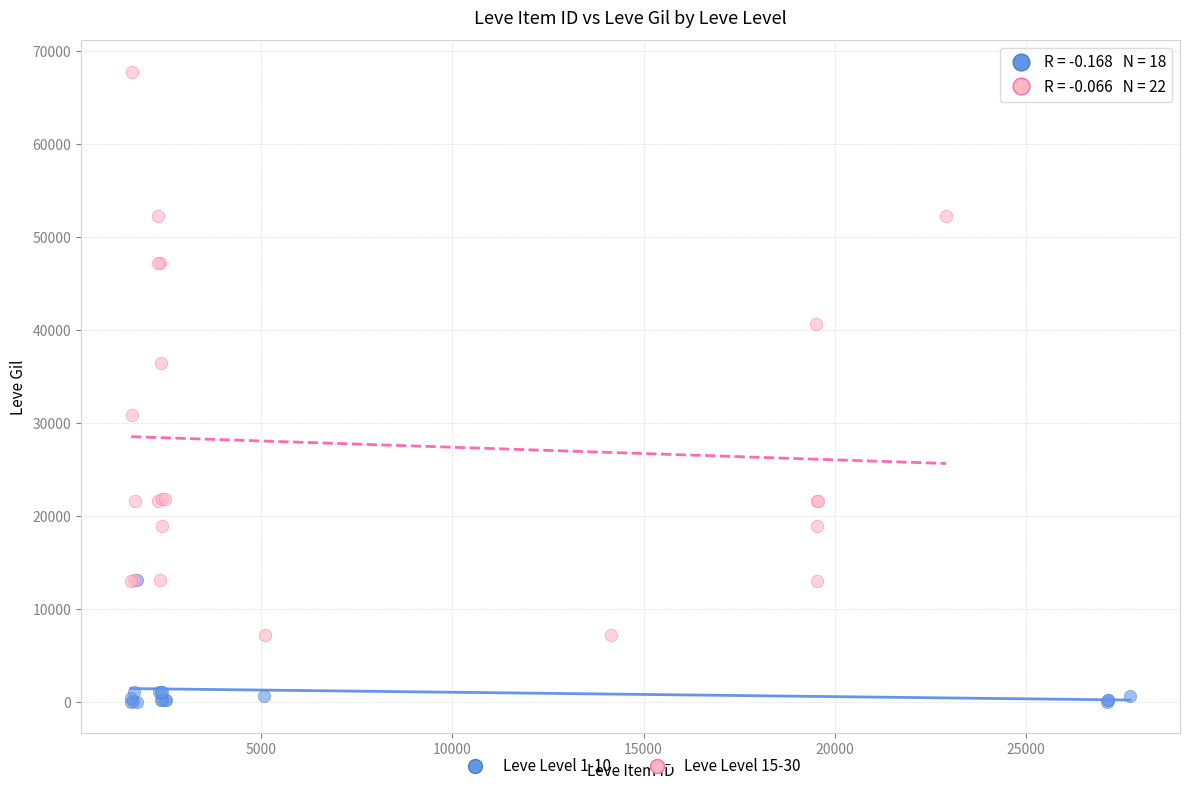

Which series has the widest spread of Y values?

Leve Level 15-30